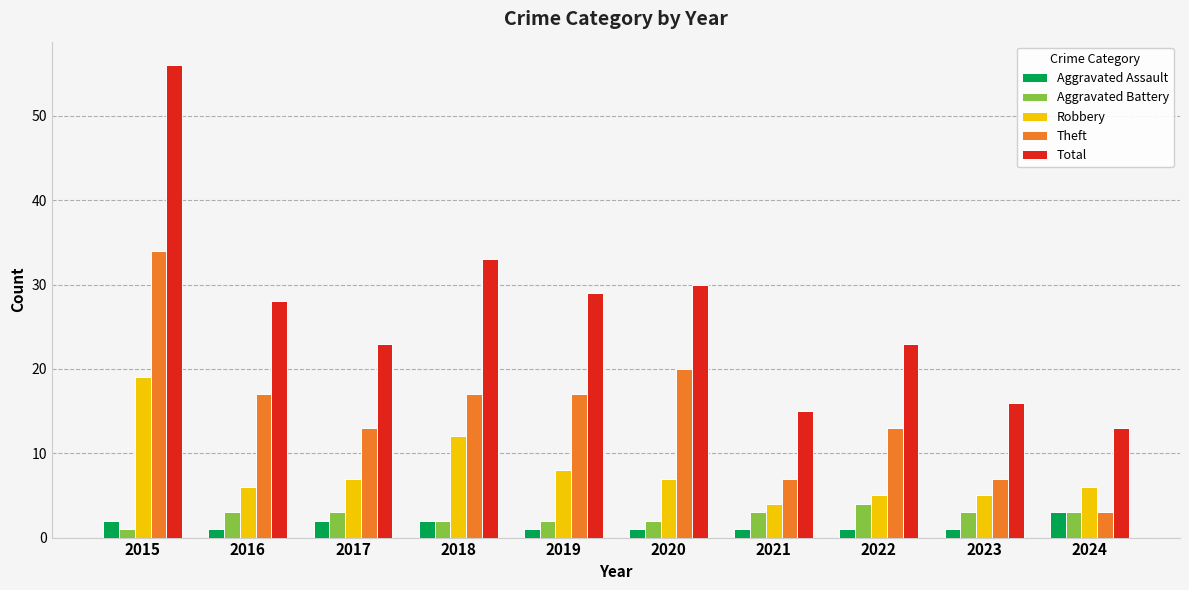

Is it true that Aggravated Battery equals 3 at 2017?

True